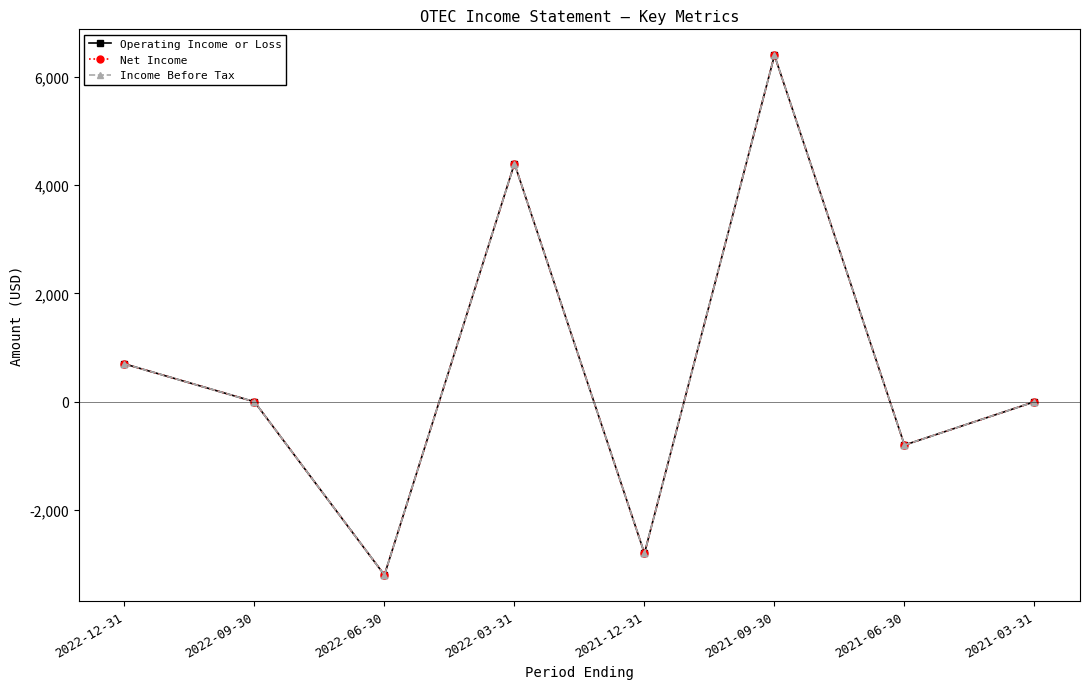

How many lines are shown in the chart?

3